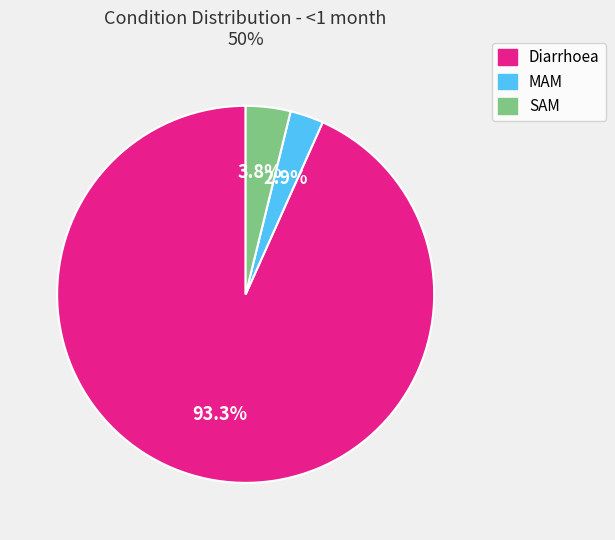

To the nearest percent, what portion does Diarrhoea represent?

93%